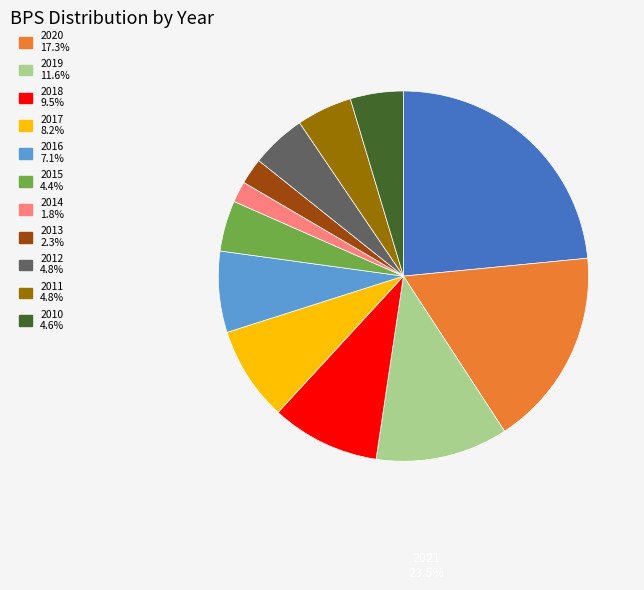

Is there a majority slice in this chart?

No